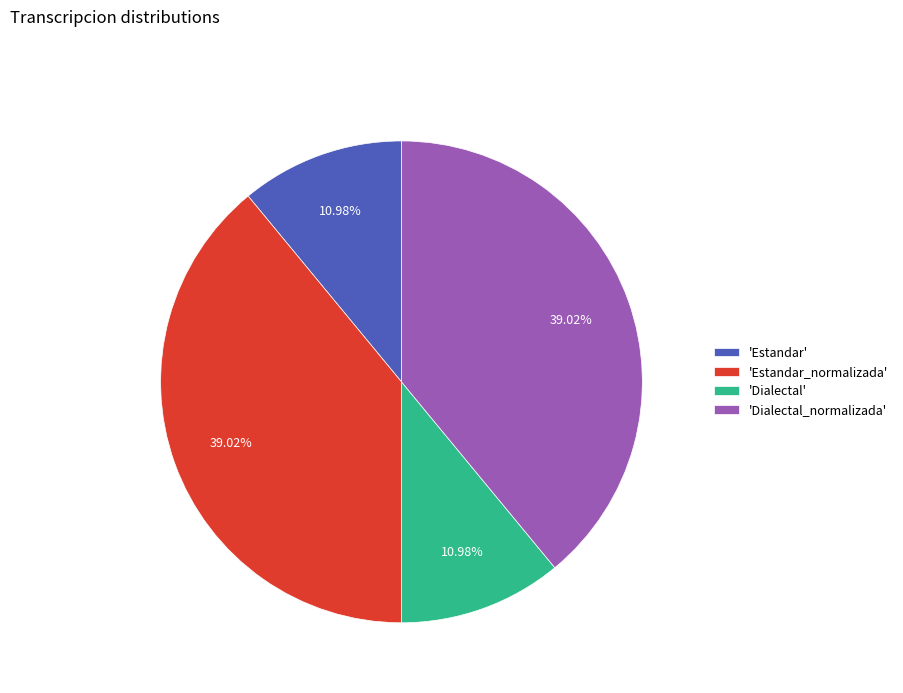

Which has a higher value, 'Estandar' or 'Dialectal_normalizada'?

'Dialectal_normalizada'